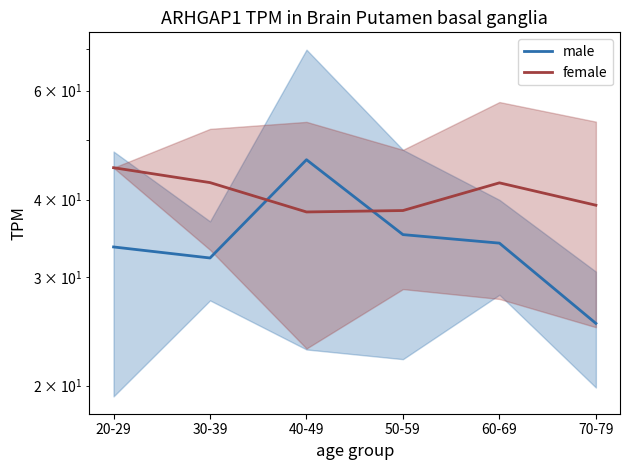

At how many categories does at least one series exceed 44?

2